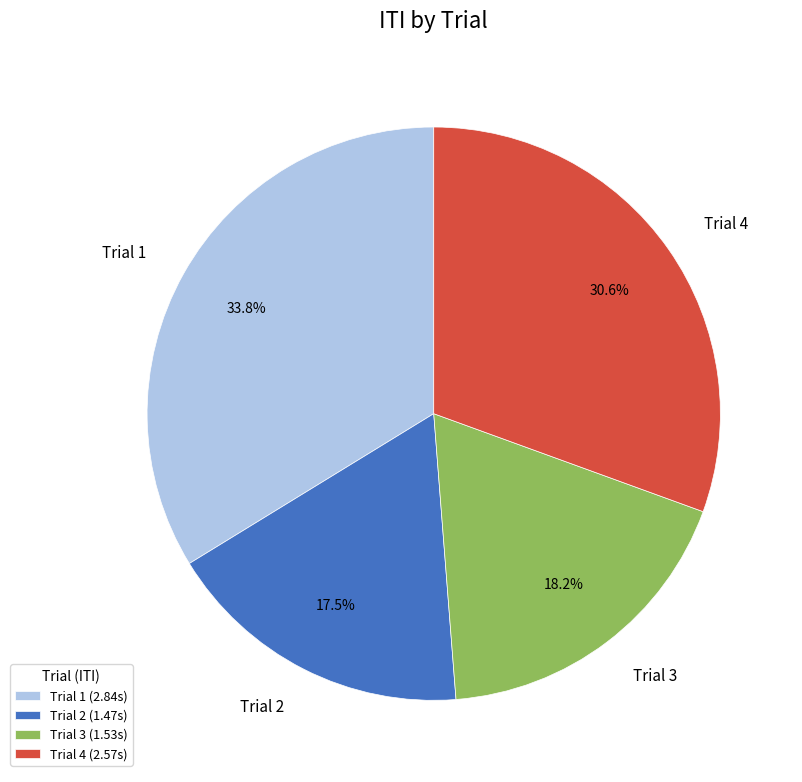

Approximately how many times larger is the value at Trial 2 compared to Trial 3?

1.0